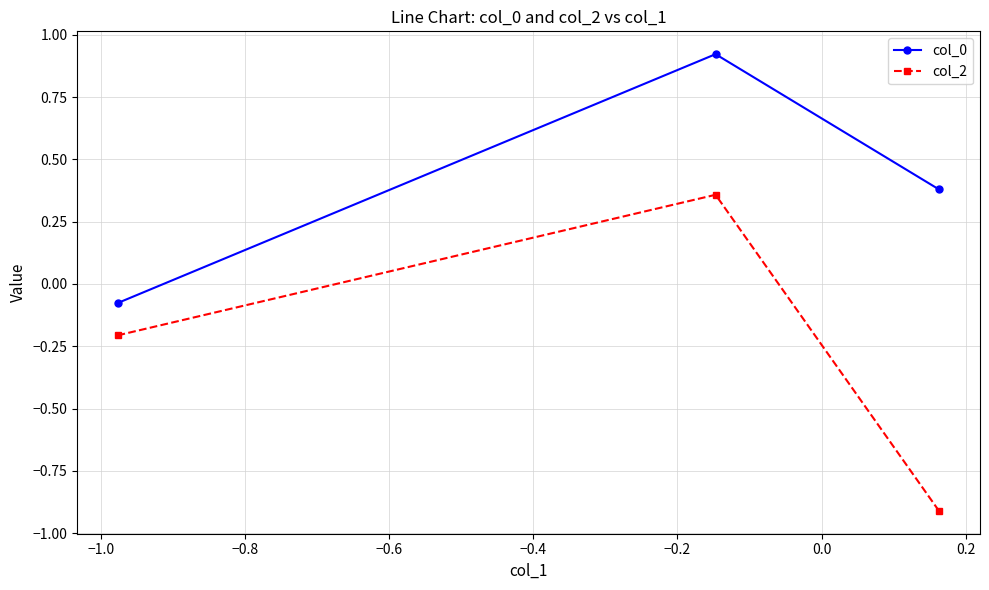

Rank the series by their maximum value, from lowest to highest.

col_2, col_0